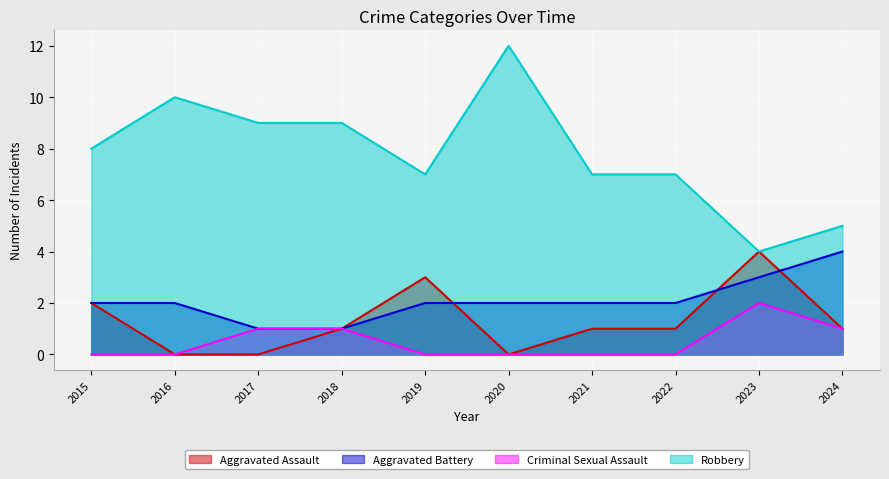

Does the chart display data point markers on the line(s)?

No